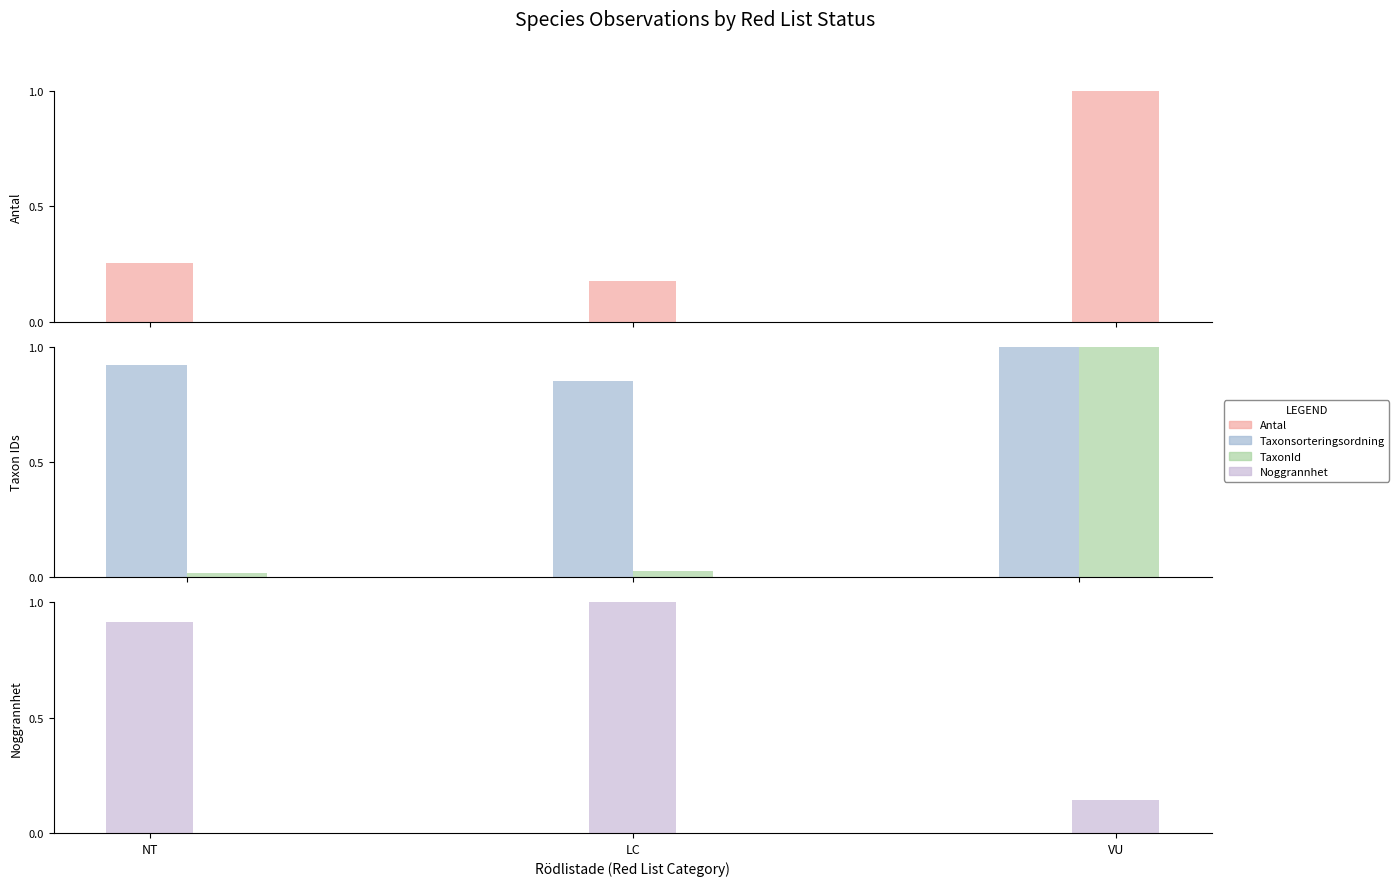

What is the spread (max minus min) of values at NT?

0.9